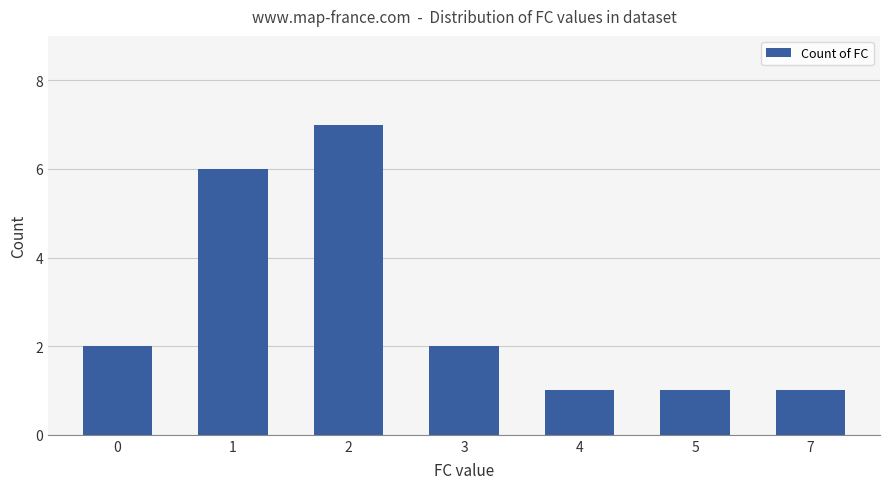

What is the greatest value displayed?

7